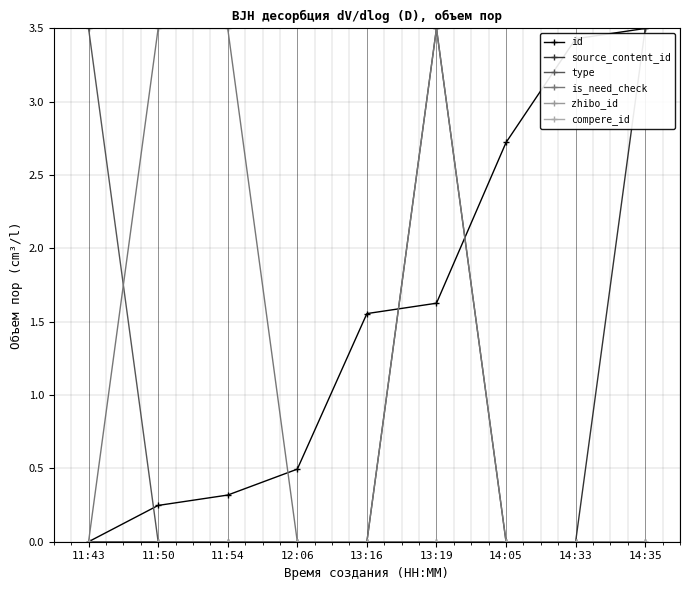

True or false: source_content_id and zhibo_id intersect in this chart.

False